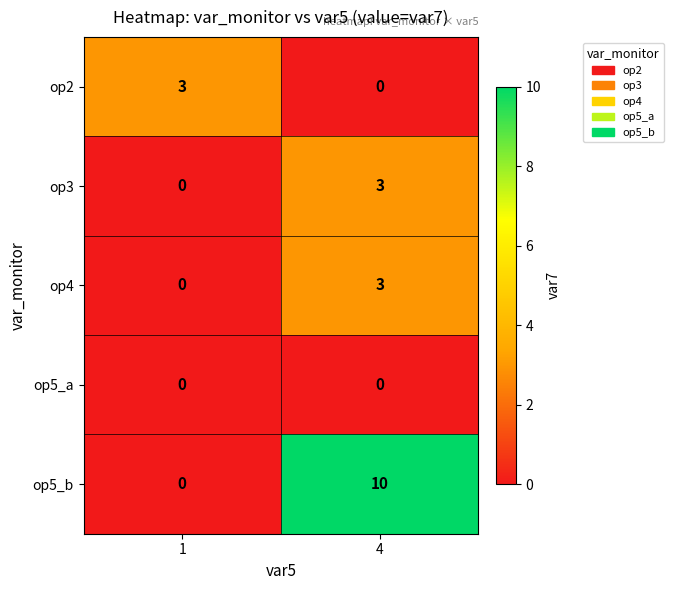

What is the sum of all op2 values?

3